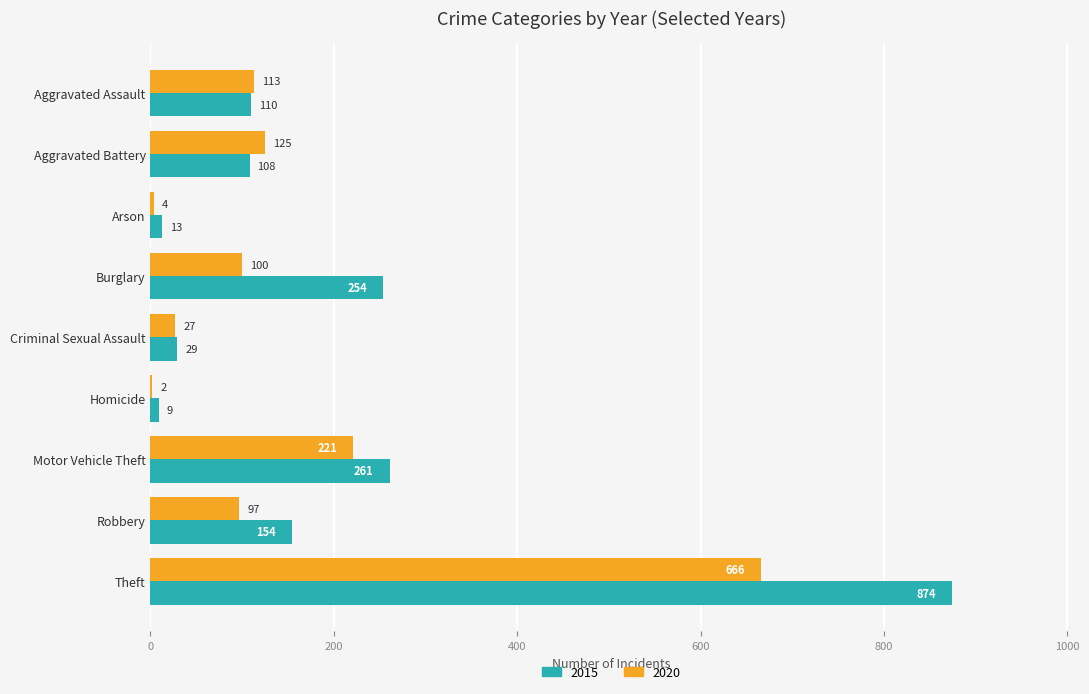

Which series has the widest spread of values?

2015